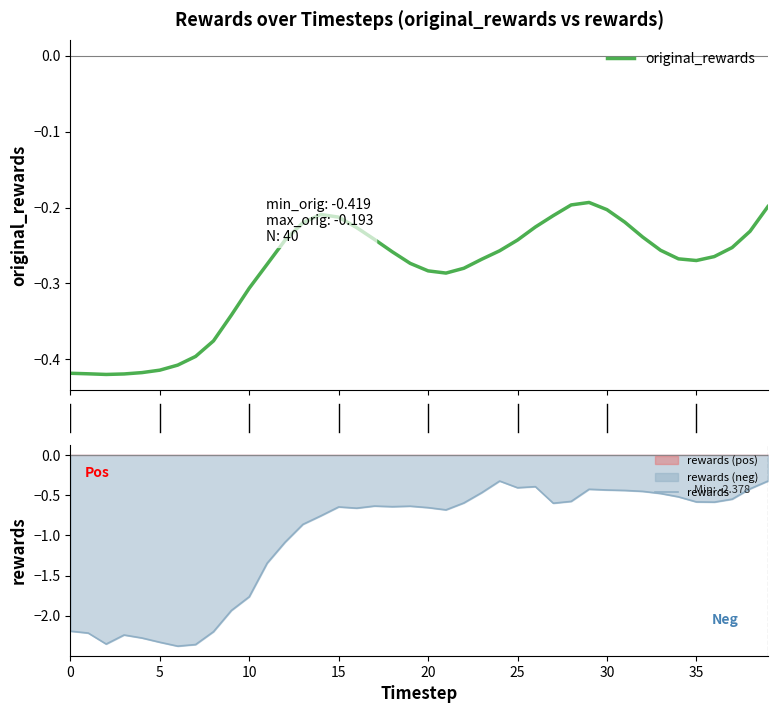

How many interior local peaks does the rewards series have?

7